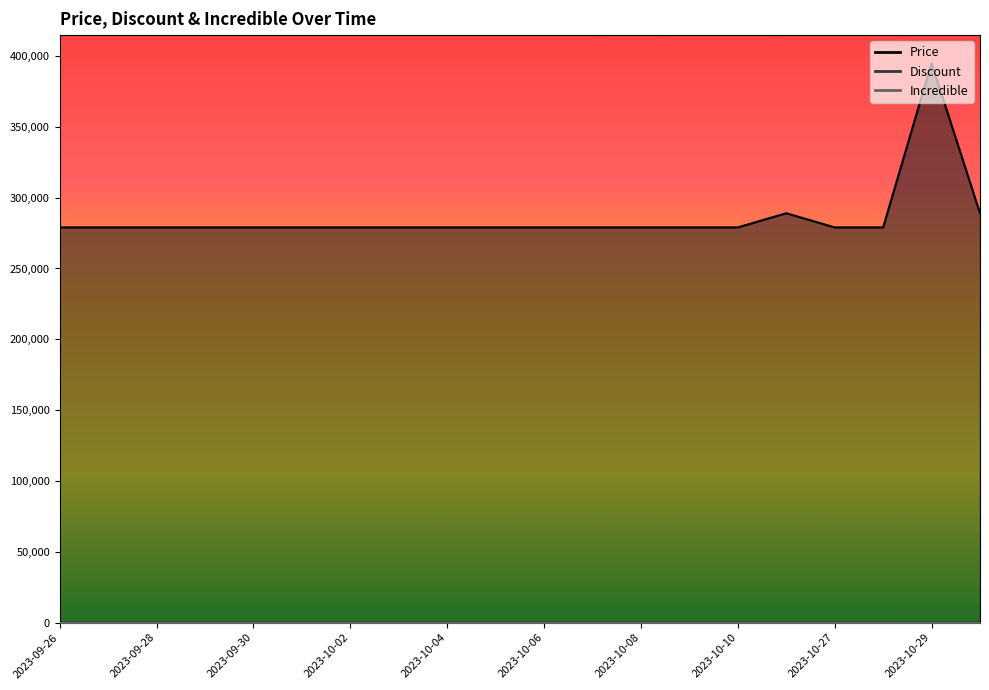

What is the difference between the highest and lowest values at 2023-10-29?

394968